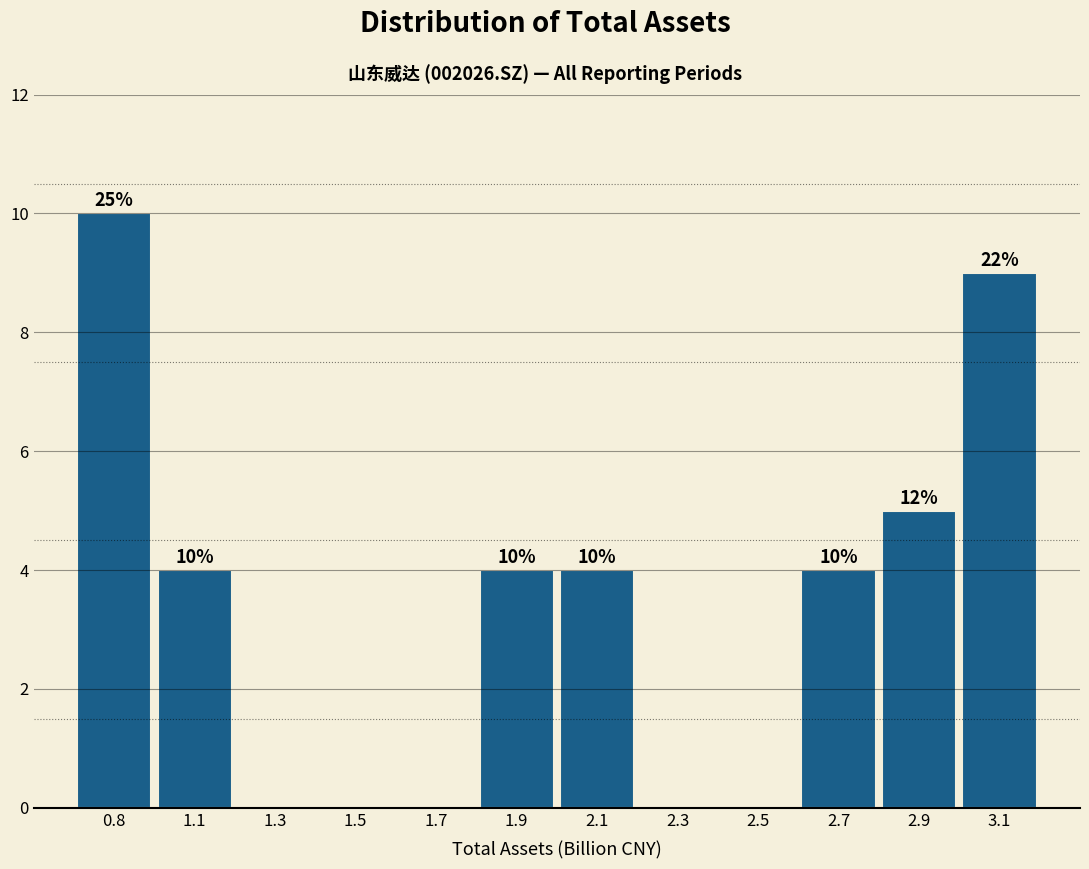

Reading left to right, extract all data points from this chart.

0.8=10	1.1=4	1.3=0	1.5=0	1.7=0	1.9=4	2.1=4	2.3=0	2.5=0	2.7=4	2.9=5	3.1=9